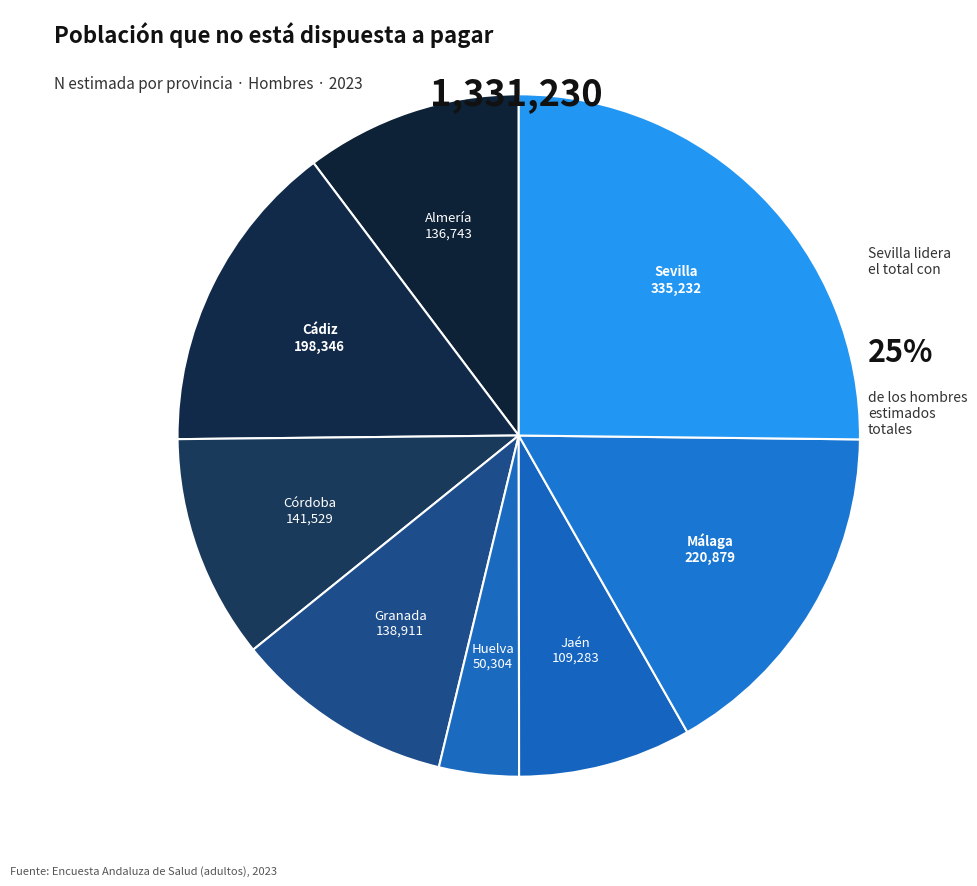

Is the sum of Jaén and Almería greater than half?

No